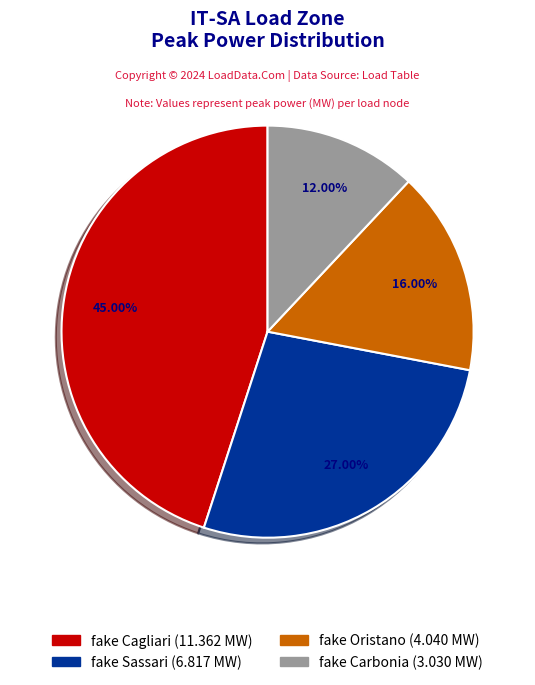

What percentage is the fake Cagliari slice, to the nearest percent?

45%